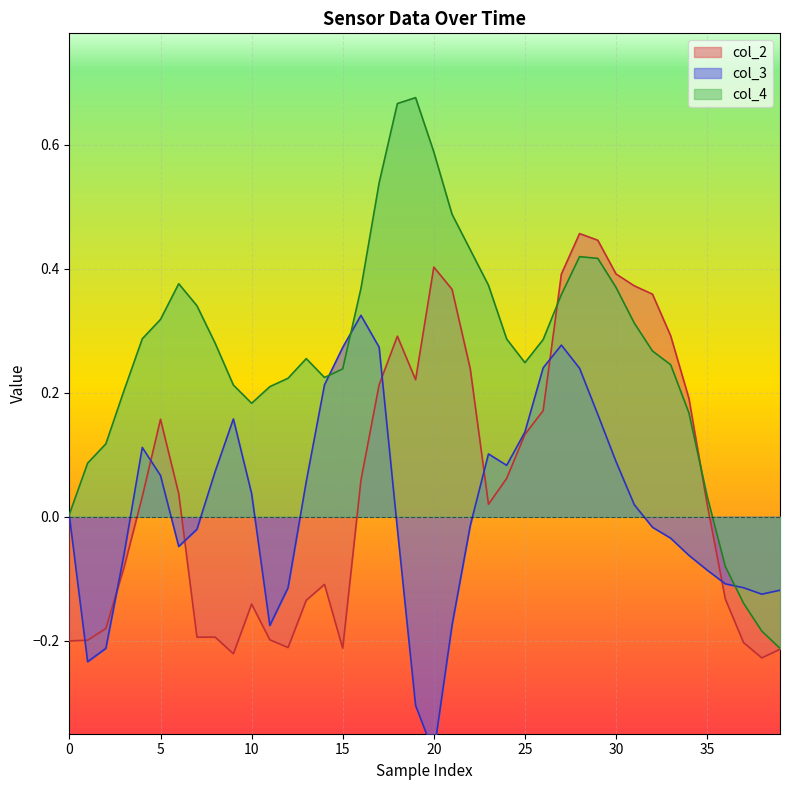

What are all the series names shown in the legend?

col_2, col_3, col_4